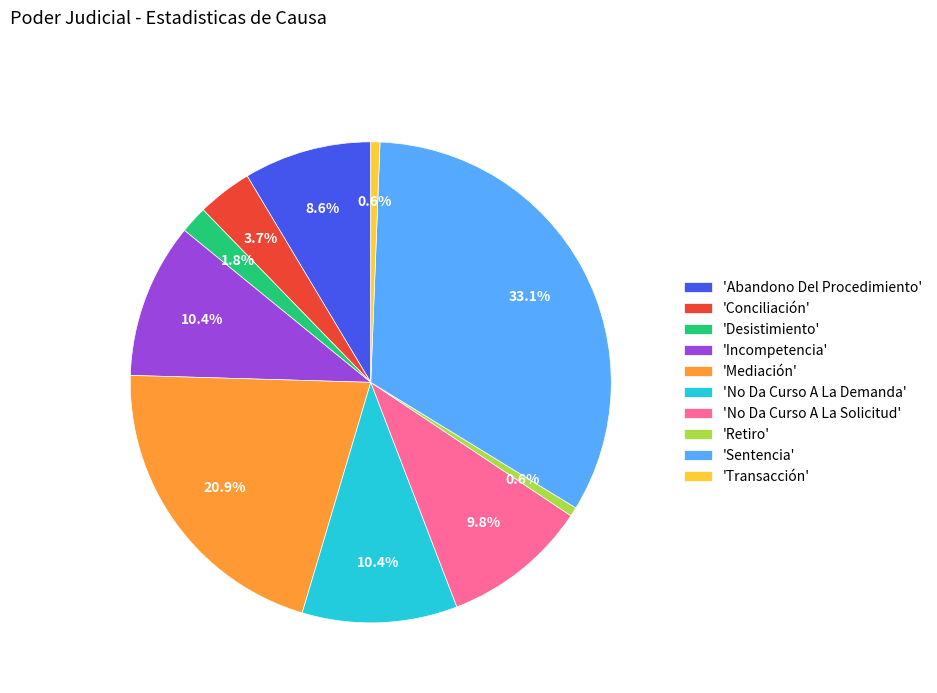

What is the largest slice in the pie chart?

'Sentencia'